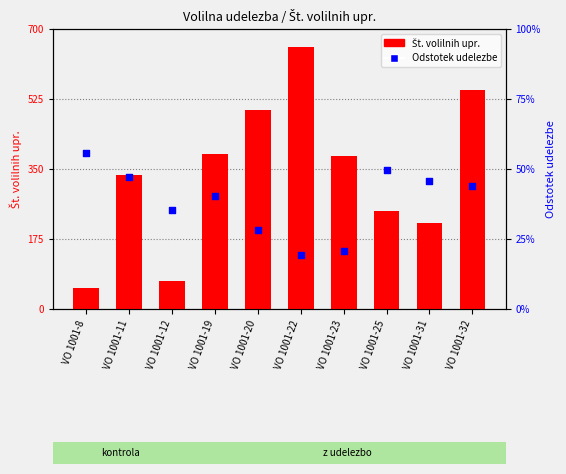

What is the total value across all series at VO 1001-32?

548.4